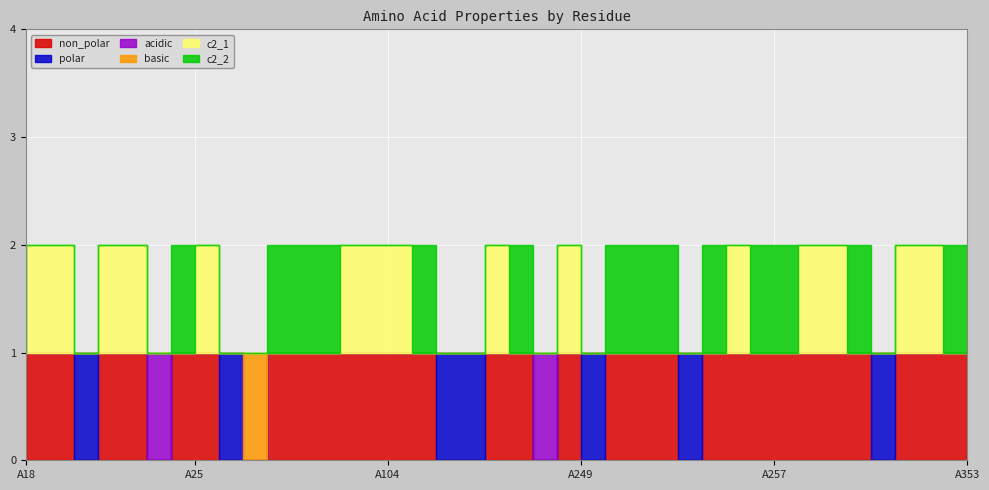

The polar series shows 0 at A262. True or false?

True